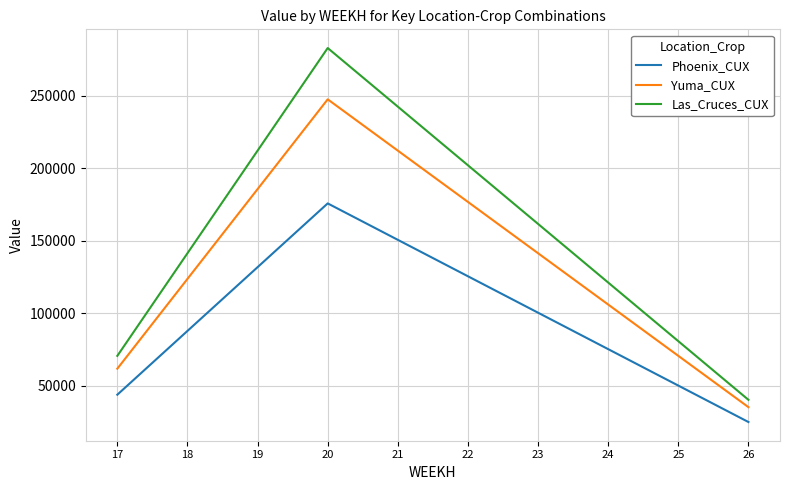

What is the difference between the maximum and minimum values in the Las_Cruces_CUX series?

242368.8